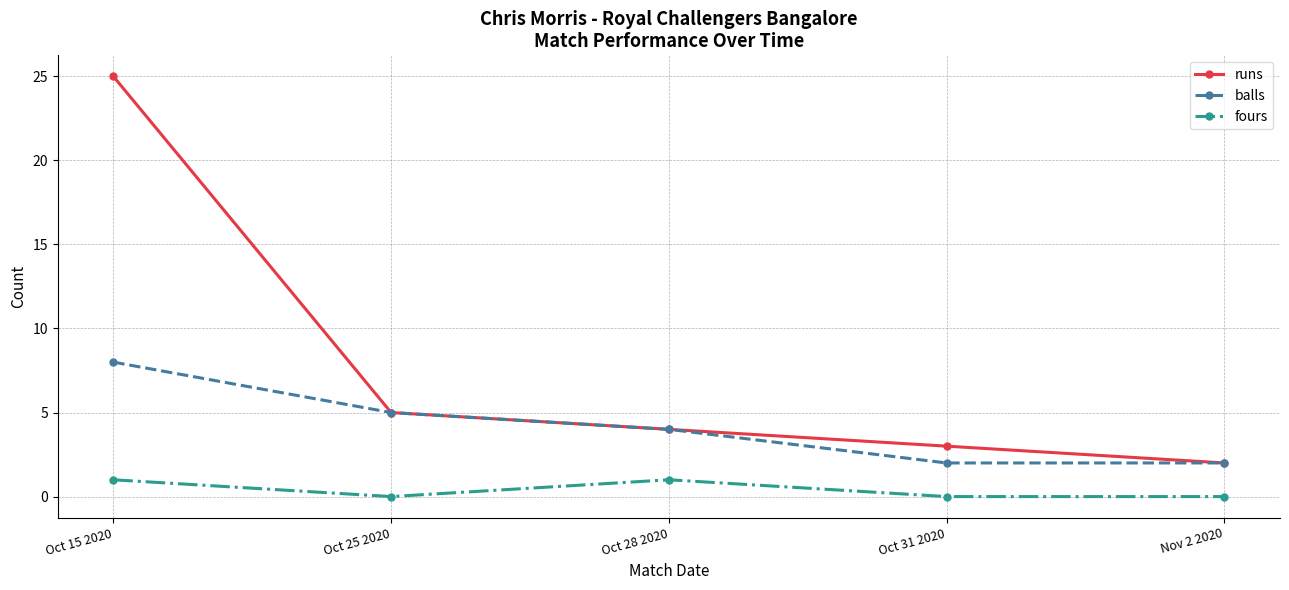

Count the number of data series in this chart.

3